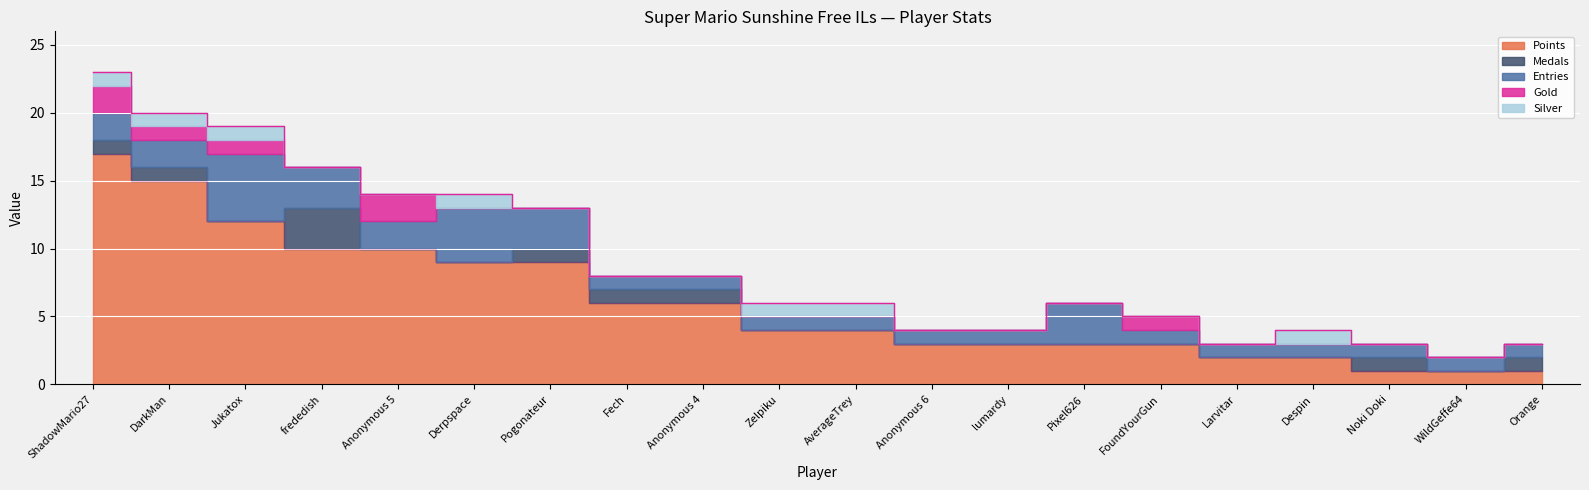

How many lines are shown in the chart?

5